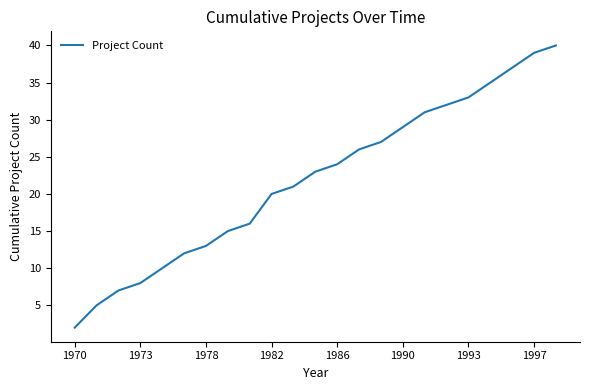

What is the difference between the maximum and minimum values?

38